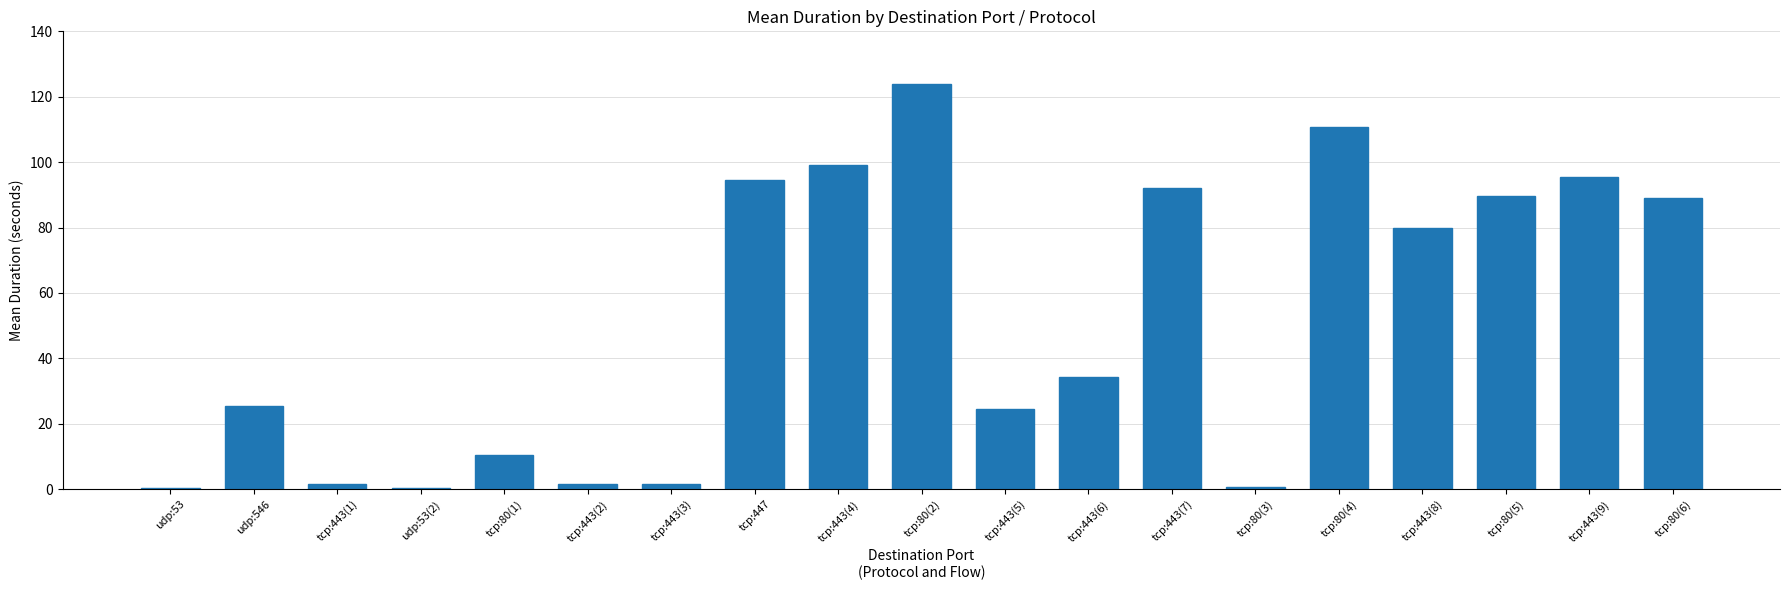

What is the sum of the values at tcp:443(3) and tcp:80(1)?

11.9